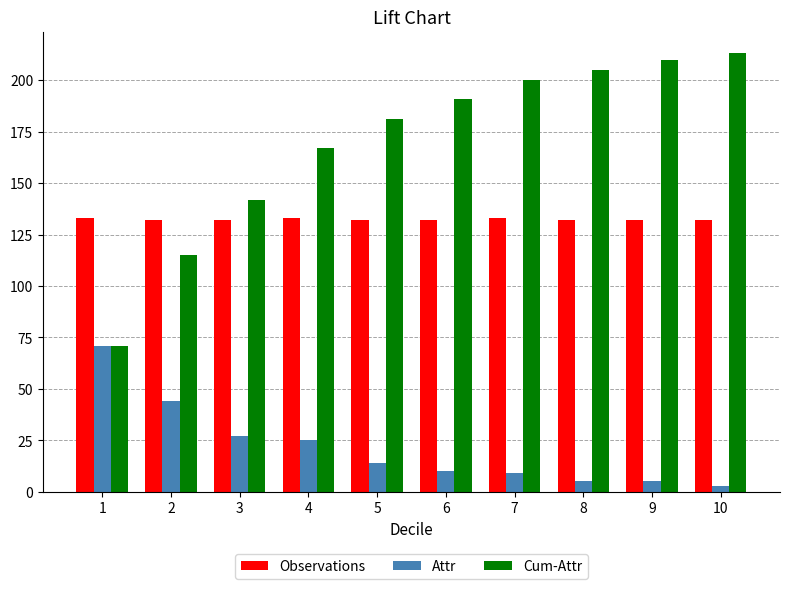

Reading right to left, what are all the values shown in this chart?

Observations: 132	132	132	133	132	132	133	132	132	133
Attr: 3	5	5	9	10	14	25	27	44	71
Cum-Attr: 213	210	205	200	191	181	167	142	115	71